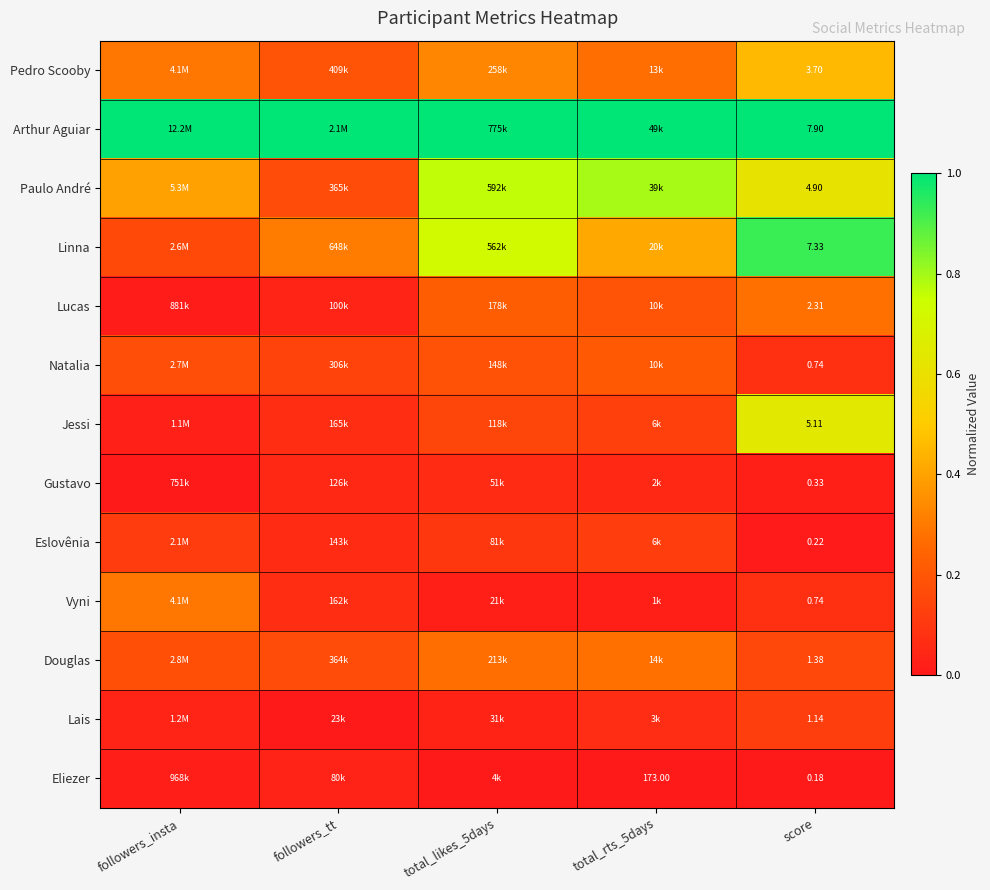

How many data points does each series have?

5